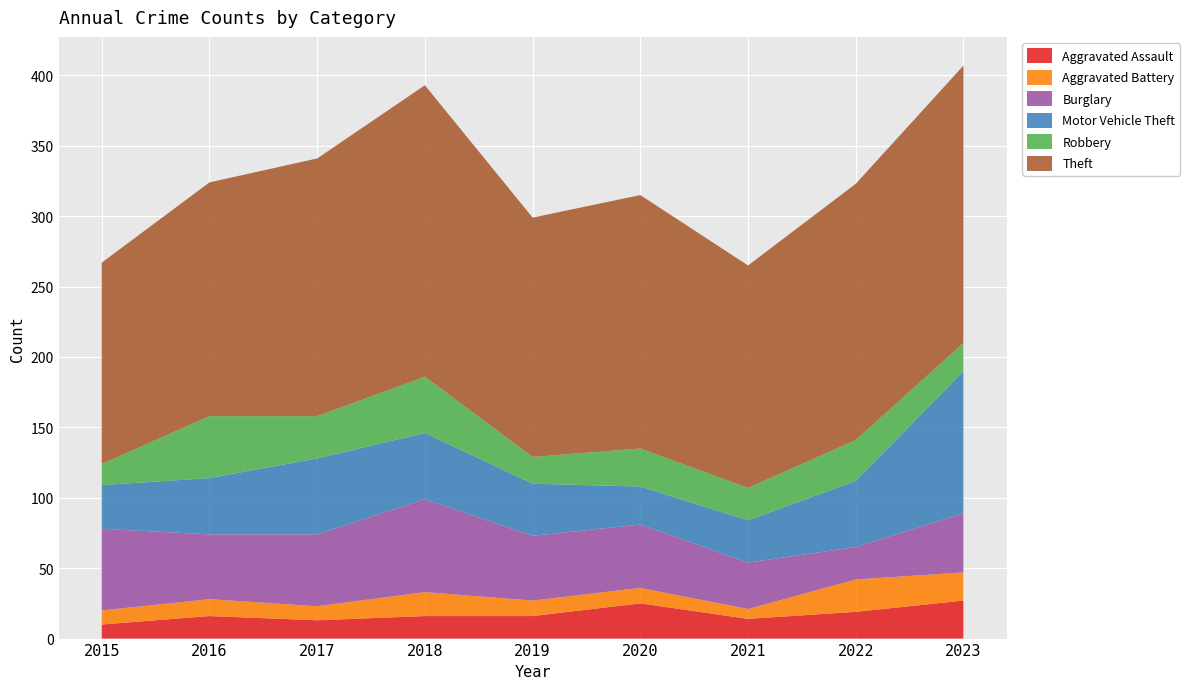

Reading right to left, transcribe all the data shown in this chart.

Aggravated Assault: 27	19	14	25	16	16	13	16	10
Aggravated Battery: 20	23	7	11	11	17	10	12	10
Burglary: 42	23	33	45	46	66	51	46	58
Motor Vehicle Theft: 101	47	30	27	37	47	54	40	31
Robbery: 20	29	23	27	19	40	30	44	15
Theft: 197	182	158	180	170	207	183	166	143